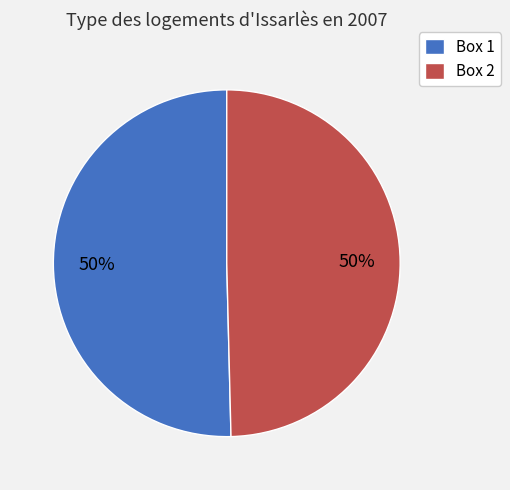

To the nearest percent, what is the average slice percentage?

50%